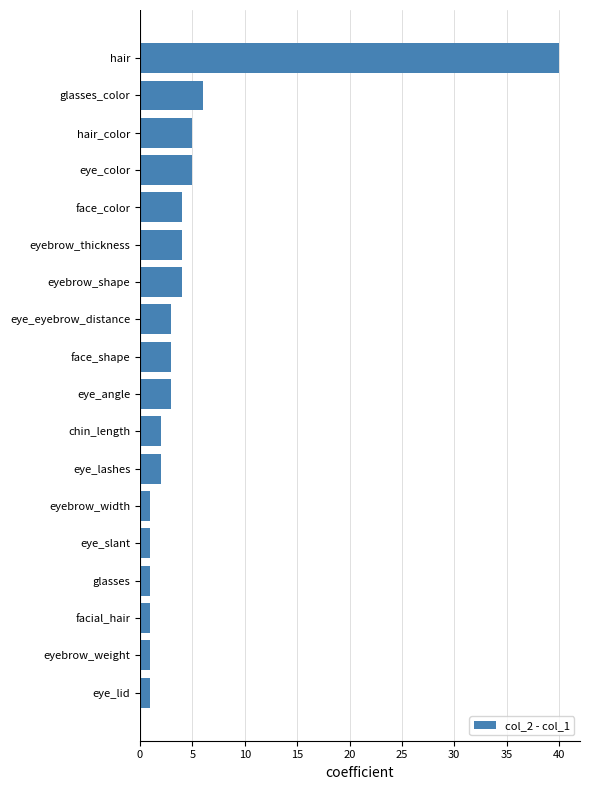

Reading bottom to top, extract all data points from this chart.

1	1	1	1	1	1	2	2	3	3	3	4	4	4	5	5	6	40